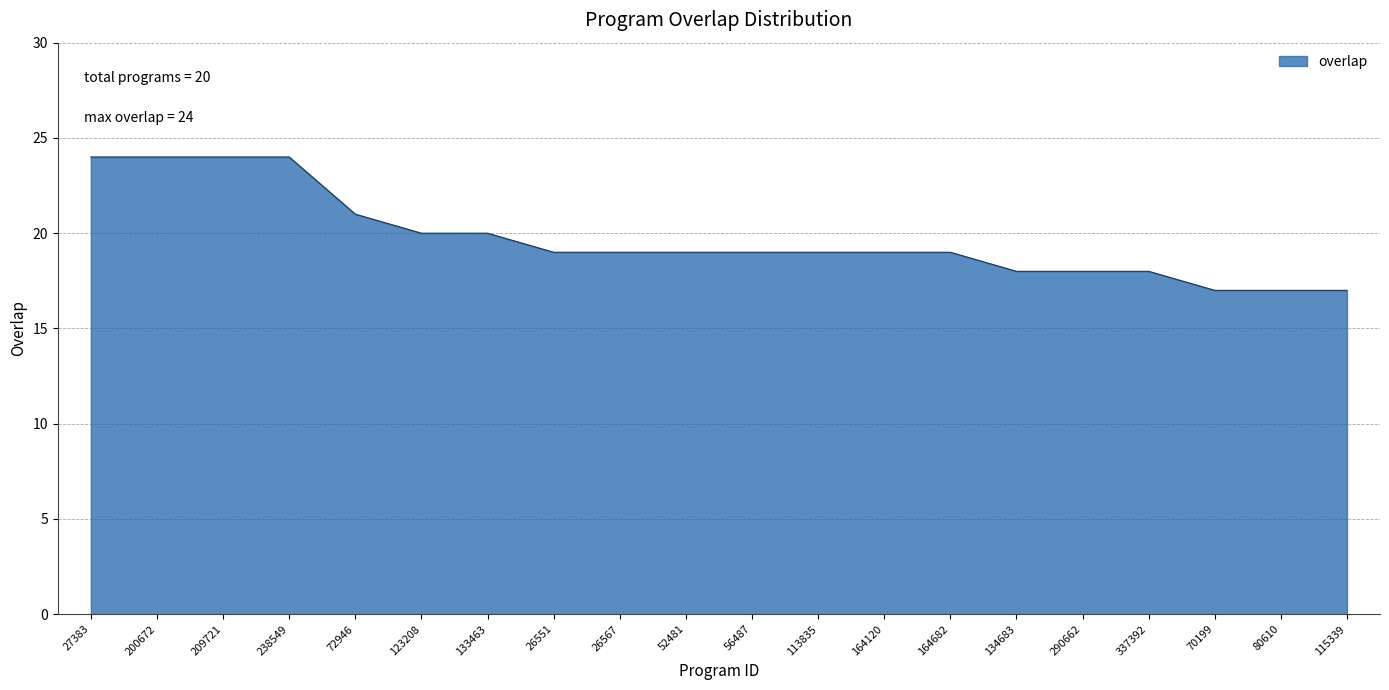

What position from the right is 26567?

12